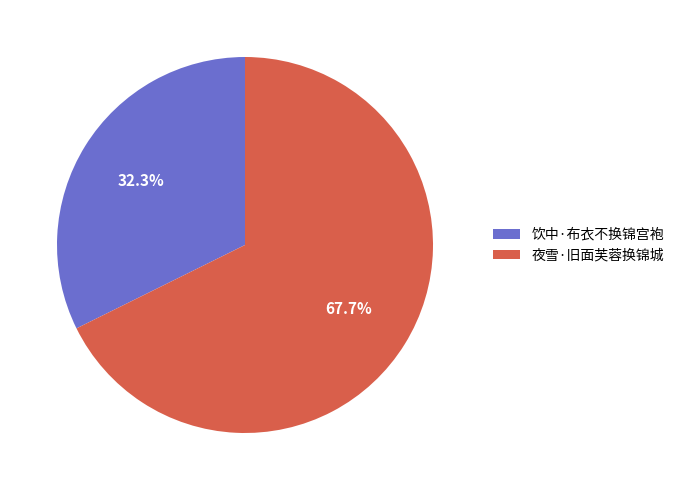

True or false: 夜雪·旧面芙蓉换锦城 accounts for 73% of the total.

False